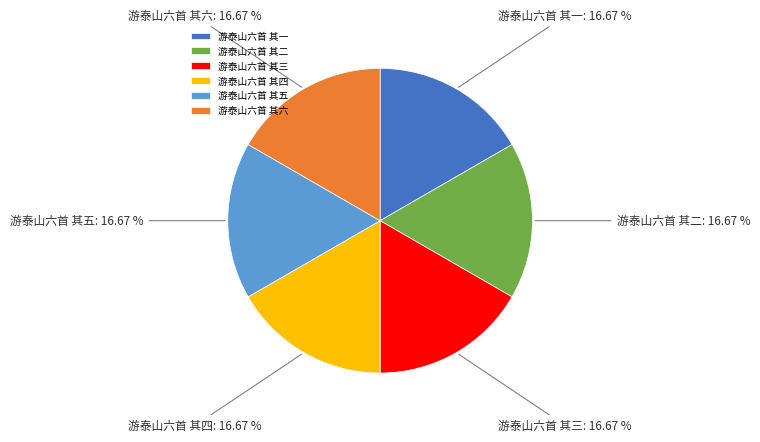

To the nearest percent, what is the combined percentage of 游泰山六首 其一 and 游泰山六首 其六?

33%